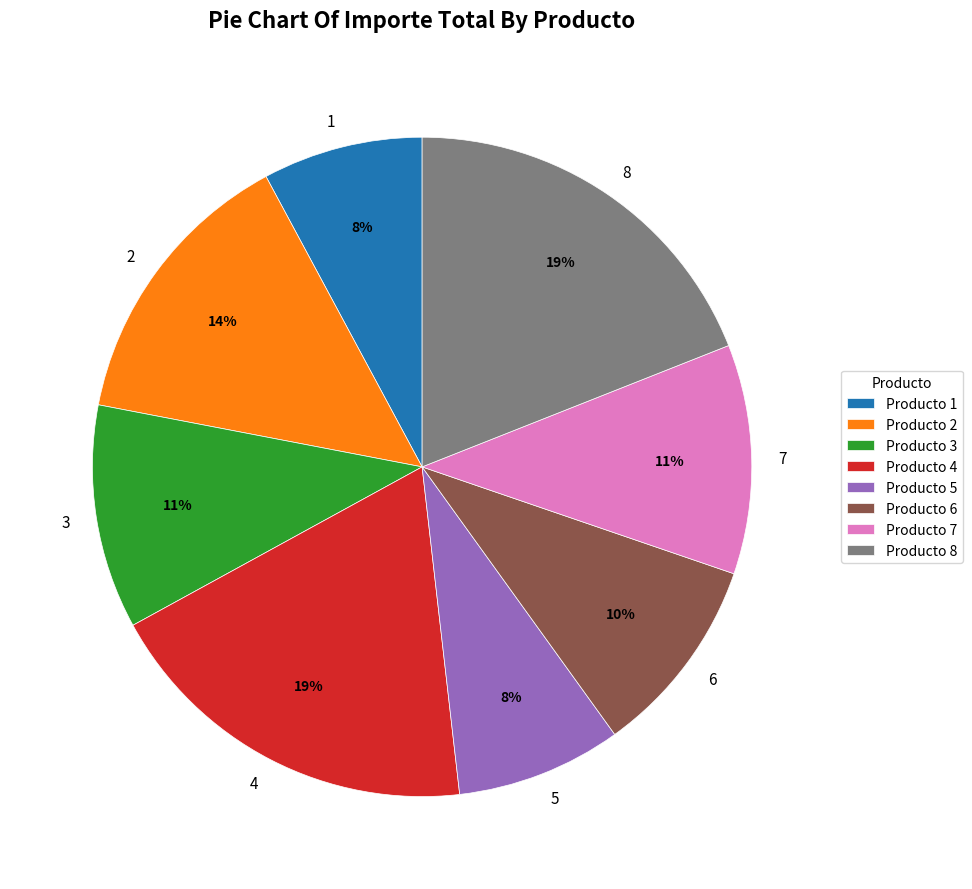

Does 4 represent more than half of the total?

No